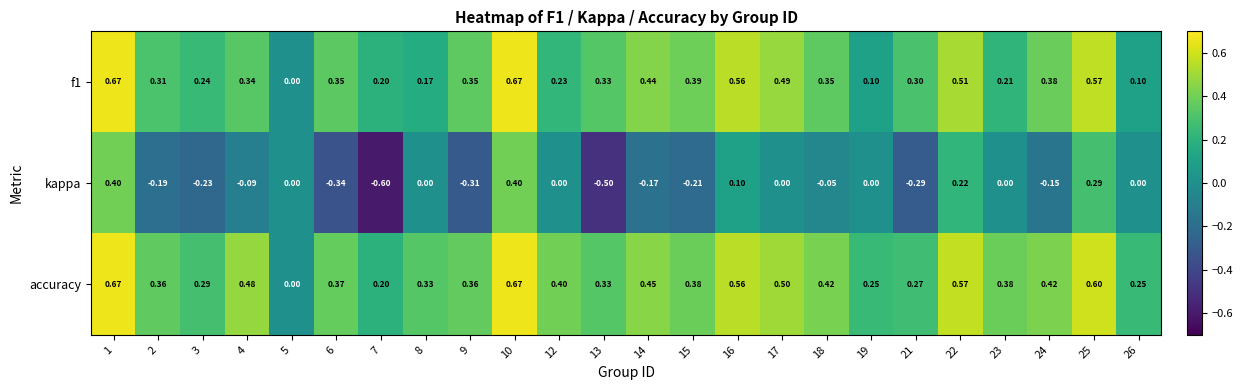

Which series has the largest range (max minus min)?

kappa